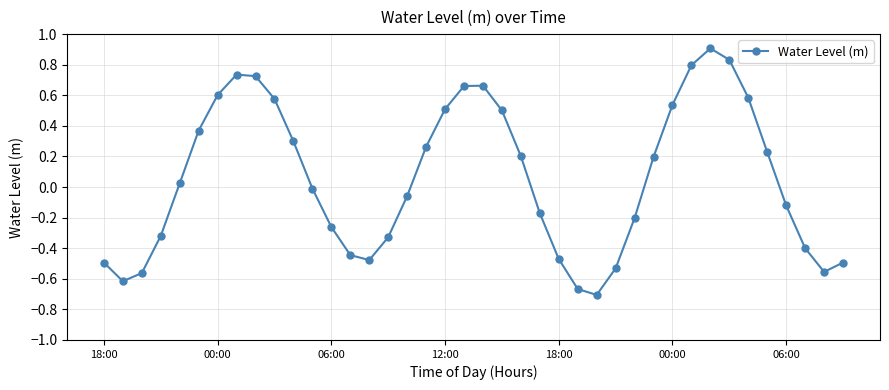

What is the greatest value displayed?

0.9